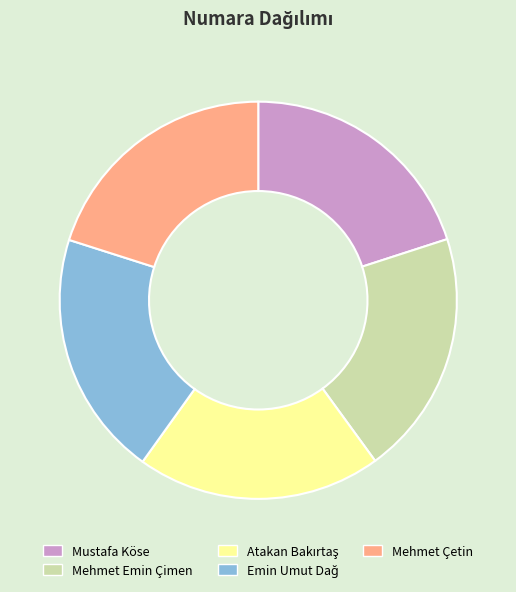

Approximately how many times larger is the value at Mehmet Çetin compared to Mustafa Köse?

1.0